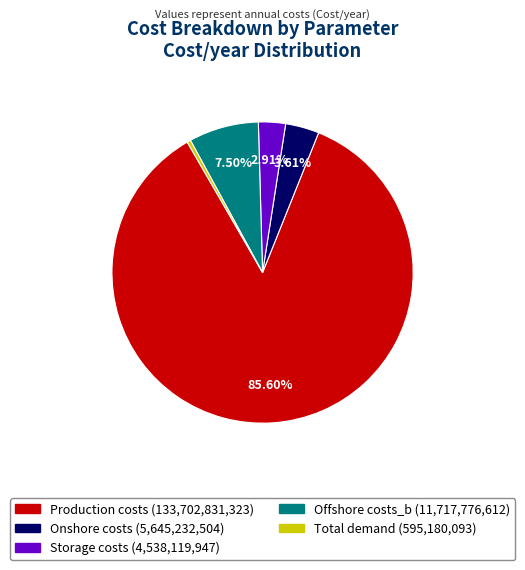

To the nearest percent, what is the average slice percentage?

20%